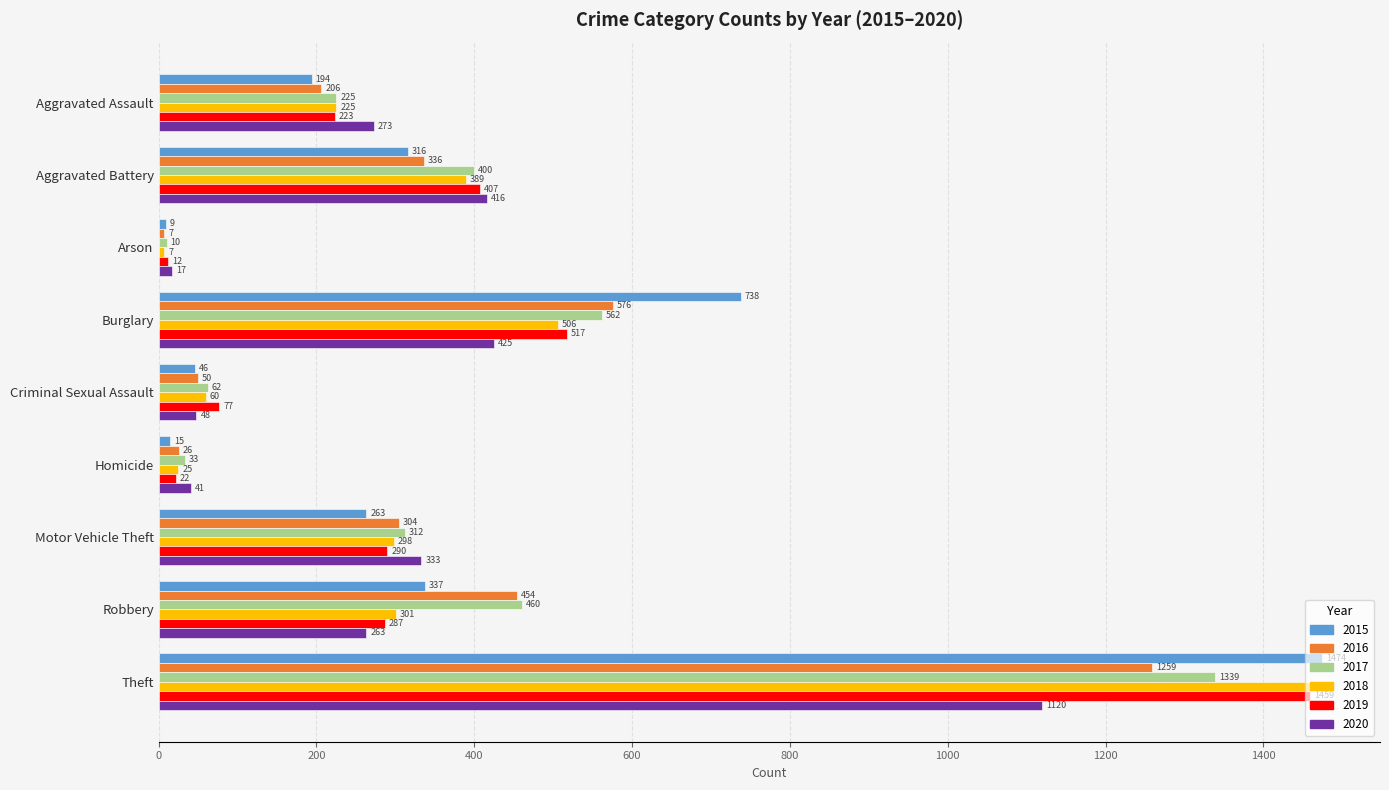

The value of 2015 at Aggravated Battery is 139. True or false?

False